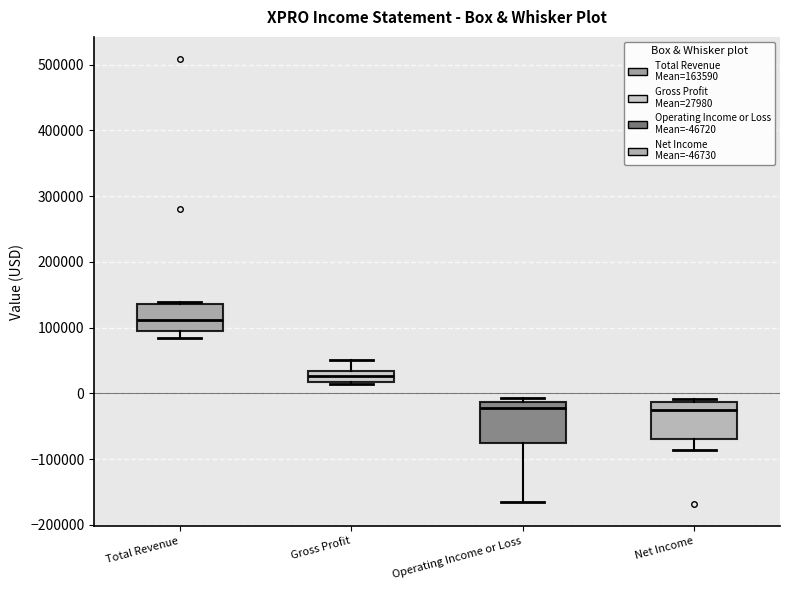

Reading left to right, transcribe this box plot: for each box, give where its median line is, the range the box spans, and where its two whiskers end, as read against the y-axis. The values are not printed on the chart, so give them approximately, as read against the axis.

Total Revenue: median 110000, box 100000 to 140000, whiskers 80000 to 140000 (just above the box's upper edge)
Gross Profit: median 30000 (inside the box), box 20000 to 30000, whiskers 10000 to 50000
Operating Income or Loss: median -20000, box -80000 to -10000, whiskers -170000 to -10000 (just above the box's upper edge)
Net Income: median -30000, box -70000 to -10000, whiskers -90000 to -10000 (just above the box's upper edge)